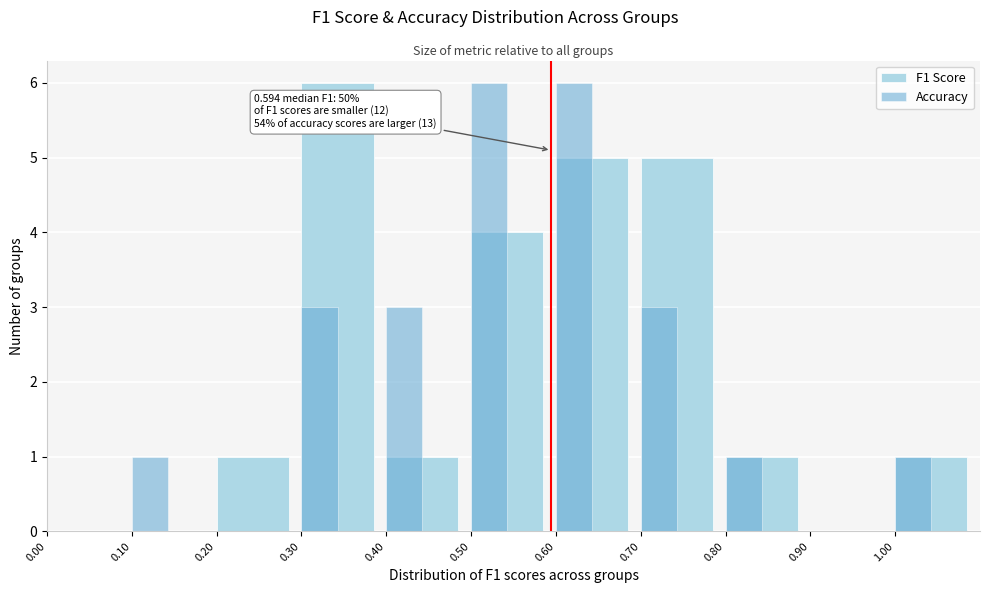

Reading left to right, list all the values displayed in this chart.

F1 Score: 0.00=0	0.10=0	0.20=1	0.30=6	0.40=1	0.50=4	0.60=5	0.70=5	0.80=1	0.90=0	1.00=1
Accuracy: 0.00=0	0.10=1	0.20=0	0.30=3	0.40=3	0.50=6	0.60=6	0.70=3	0.80=1	0.90=0	1.00=1